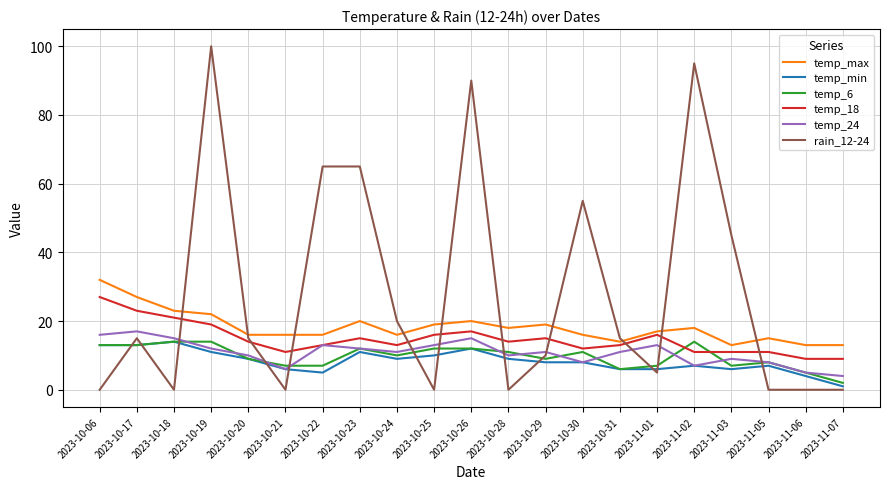

True or false: temp_max and rain_12-24 intersect in this chart.

True